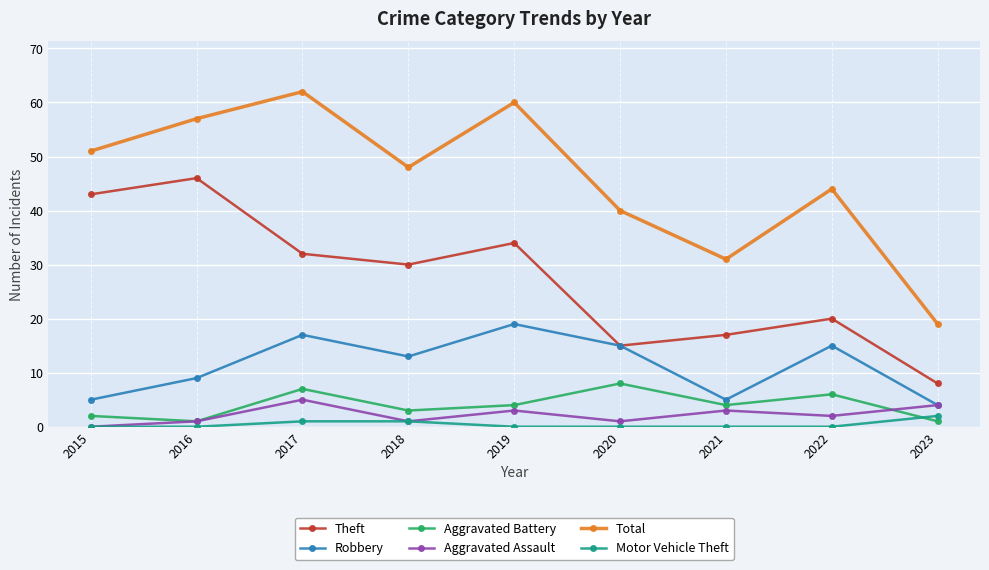

What is the greatest value displayed?

62